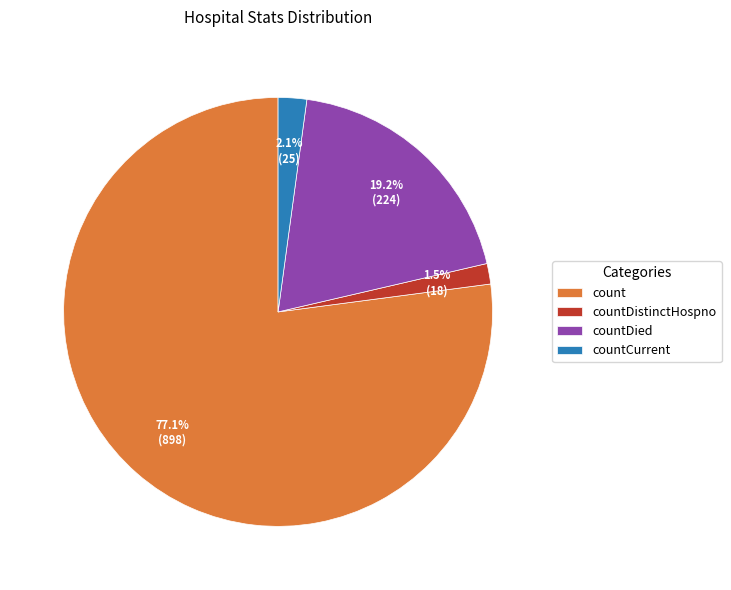

Count the number of slices in the pie.

4